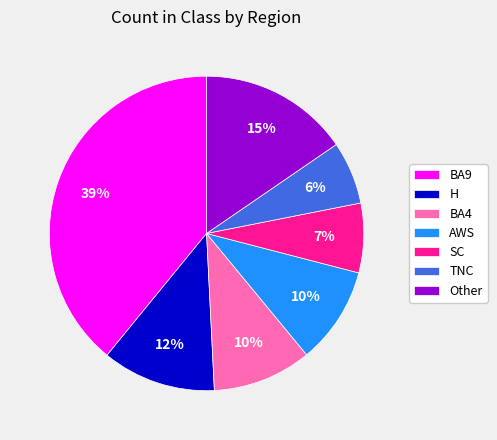

Combined, do TNC and Other account for over 50%?

No